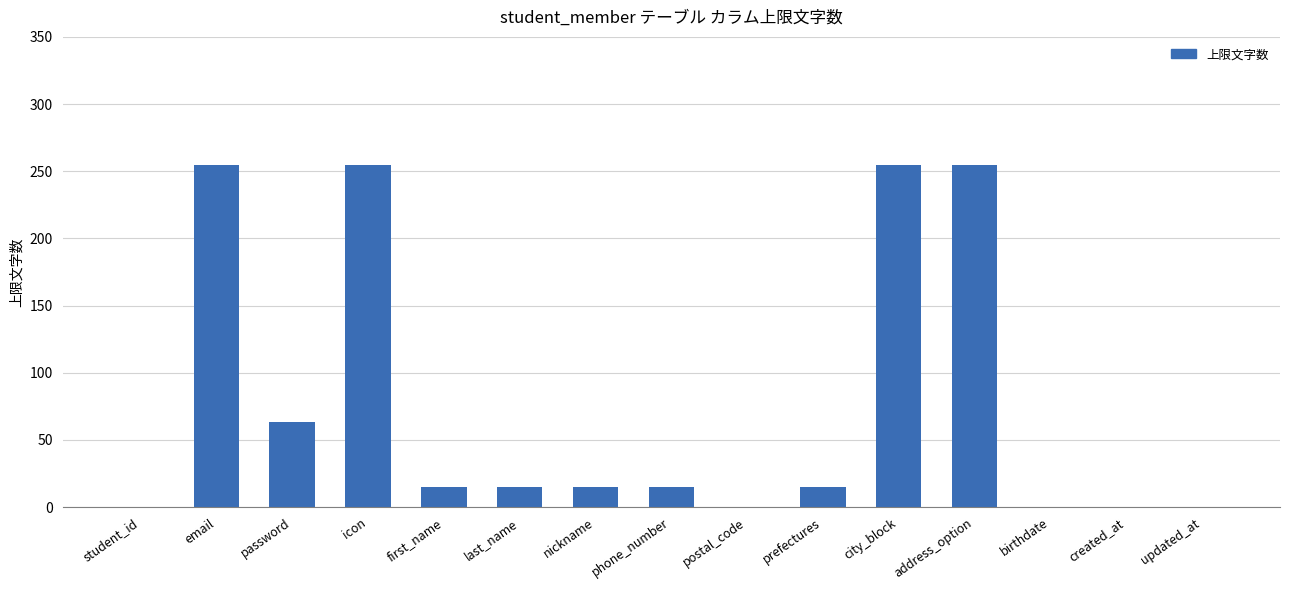

What is the sum of the values at last_name and created_at?

15